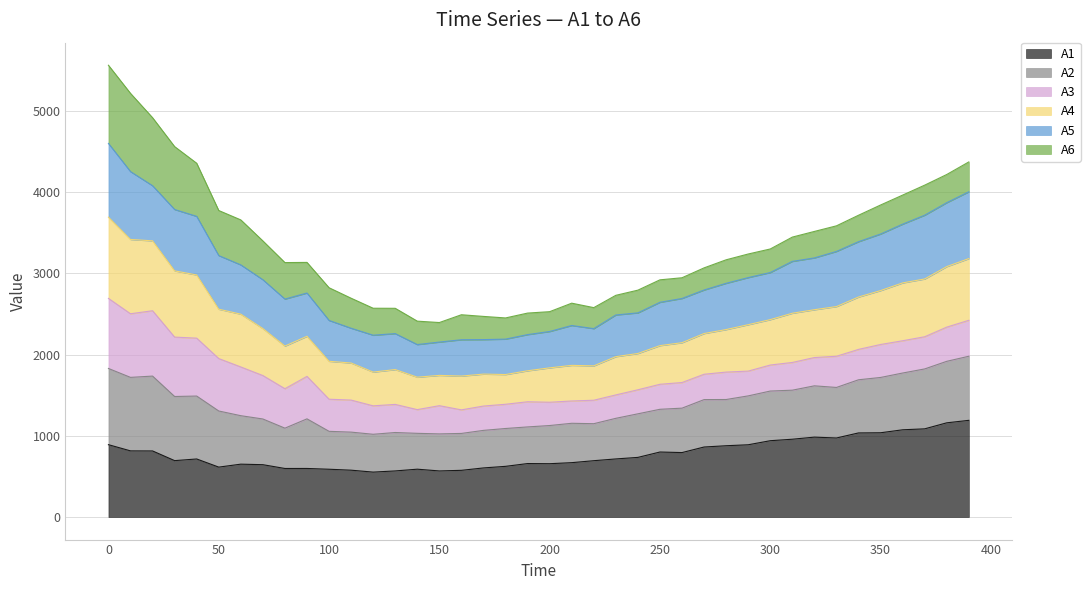

Which series has the largest range (max minus min)?

A4